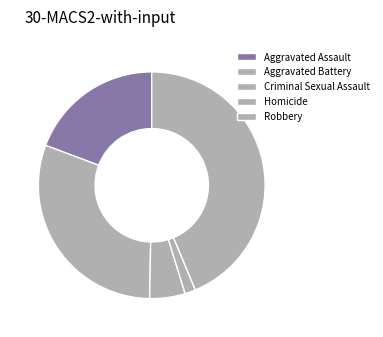

To the nearest percent, what is the difference between the Criminal Sexual Assault and Homicide slice percentages?

4%